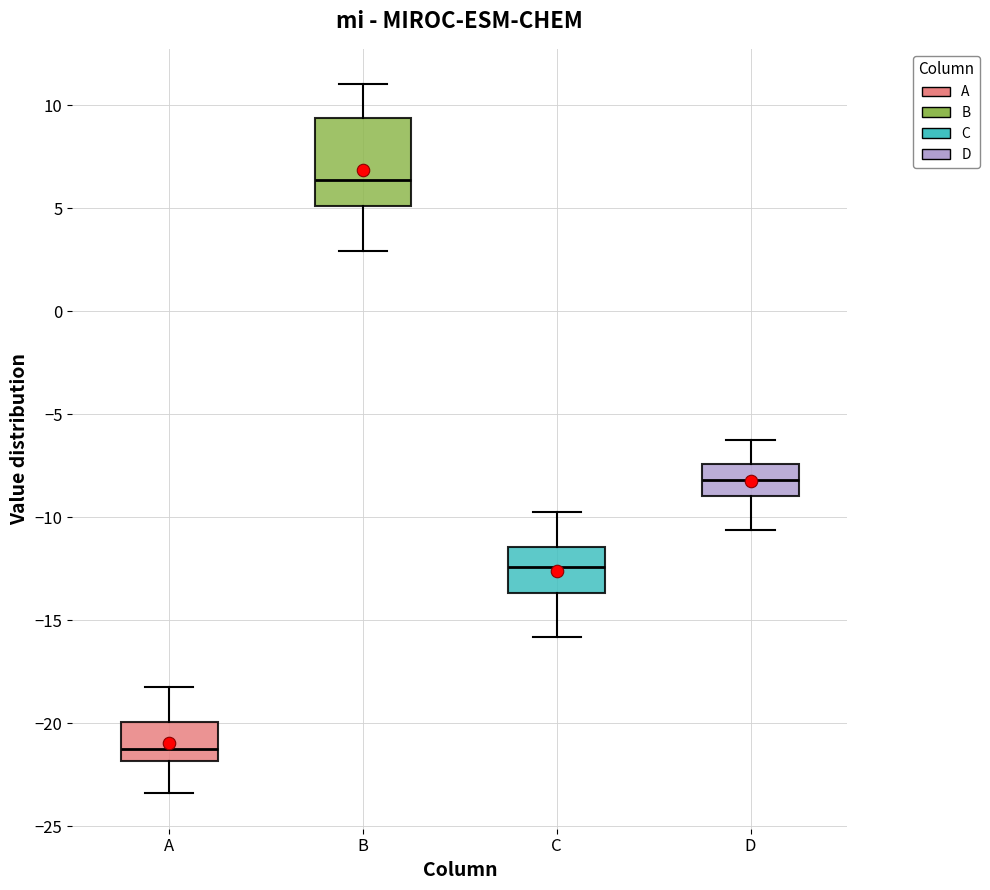

Reading left to right, read every box against the y-axis: the position of its median line, the range the box covers, and the ends of its whiskers. The values are not printed on the chart, so give them approximately, as read against the axis.

A: median -21.0, box -22.0 to -20.0, whiskers -23.5 to -18.0
B: median 6.5, box 5.0 to 9.5, whiskers 3.0 to 11.0
C: median -12.5, box -13.5 to -11.5, whiskers -16.0 to -10.0
D: median -8.0, box -9.0 to -7.5, whiskers -10.5 to -6.5